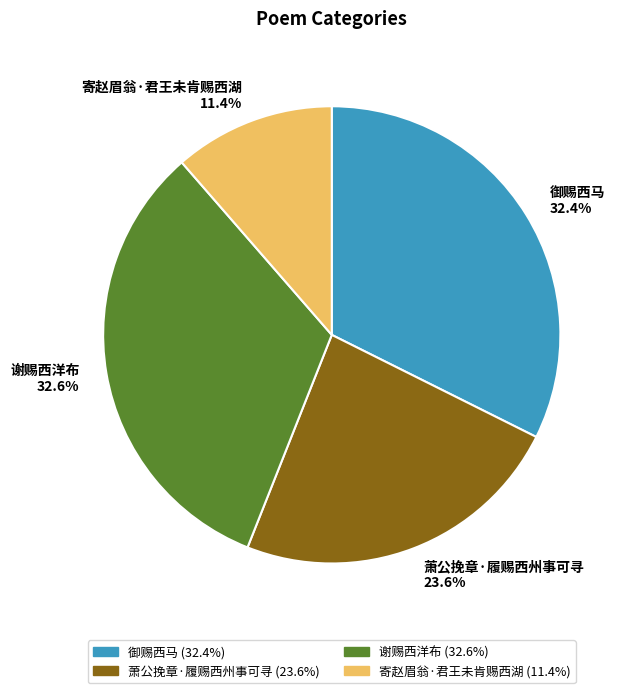

What percentage is the 寄赵眉翁·君王未肯赐西湖 slice, to the nearest percent?

11%